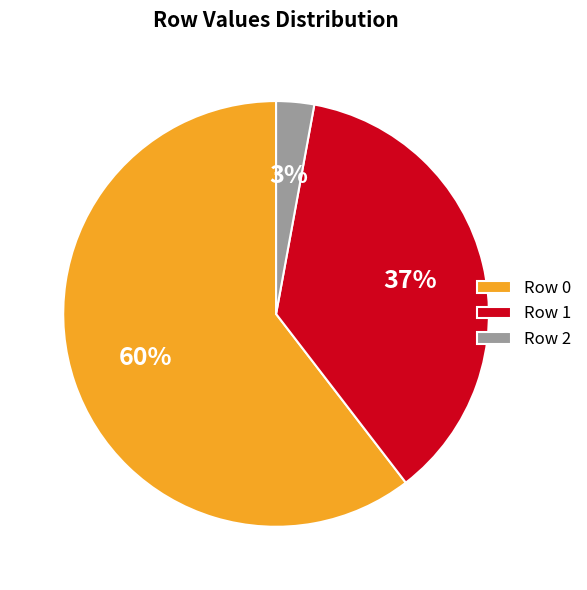

To the nearest percent, what is the combined percentage of Row 0 and Row 2?

63%